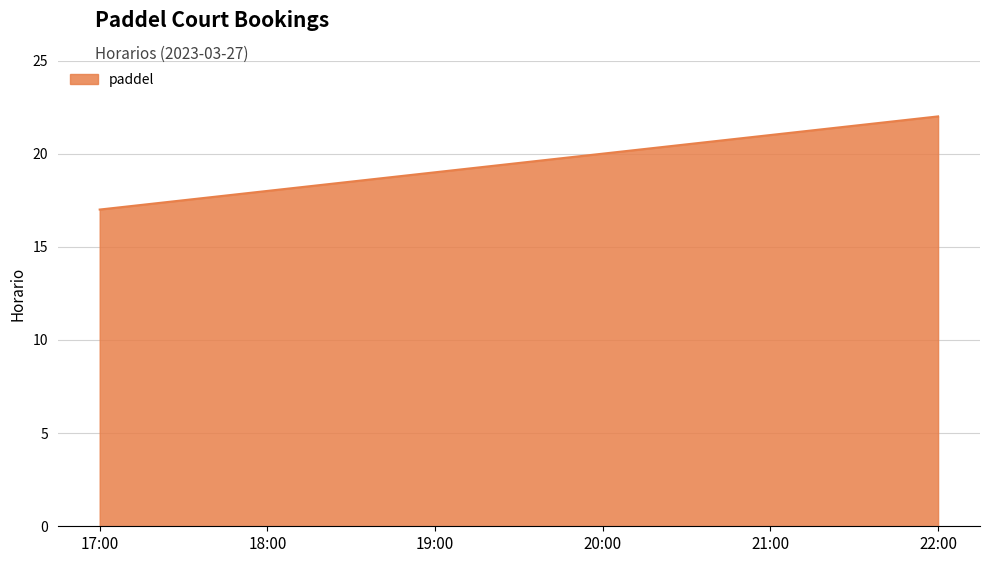

List the labels in order of value, largest first.

22:00, 21:00, 20:00, 19:00, 18:00, 17:00